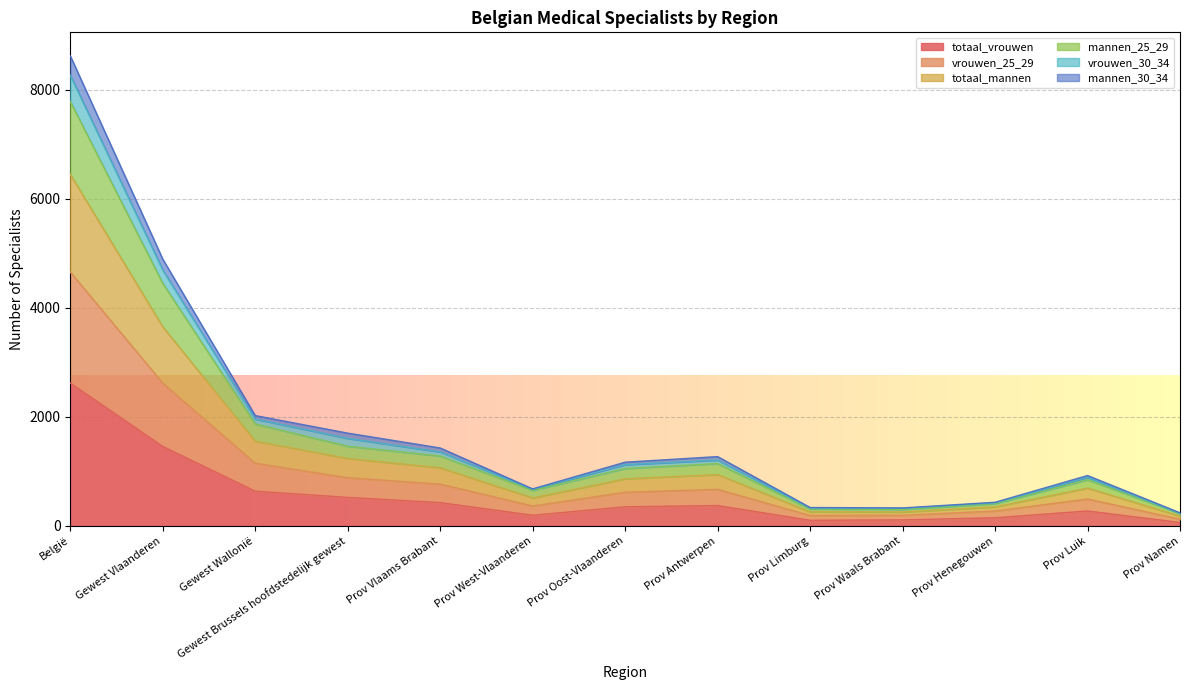

At which category is the sum across all series the highest?

België